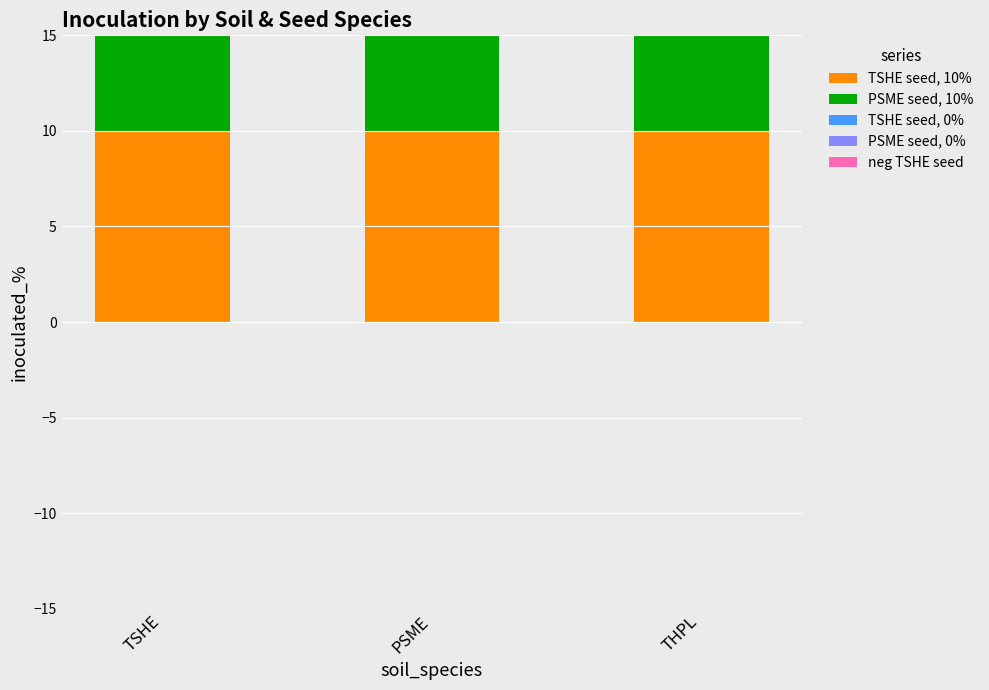

Reading left to right, list all the values displayed in this chart.

TSHE seed, 10%: 10	10	10
PSME seed, 10%: 10	10	10
TSHE seed, 0%: 5	5	5
PSME seed, 0%: 3	3	3
neg TSHE seed: 0	0	0